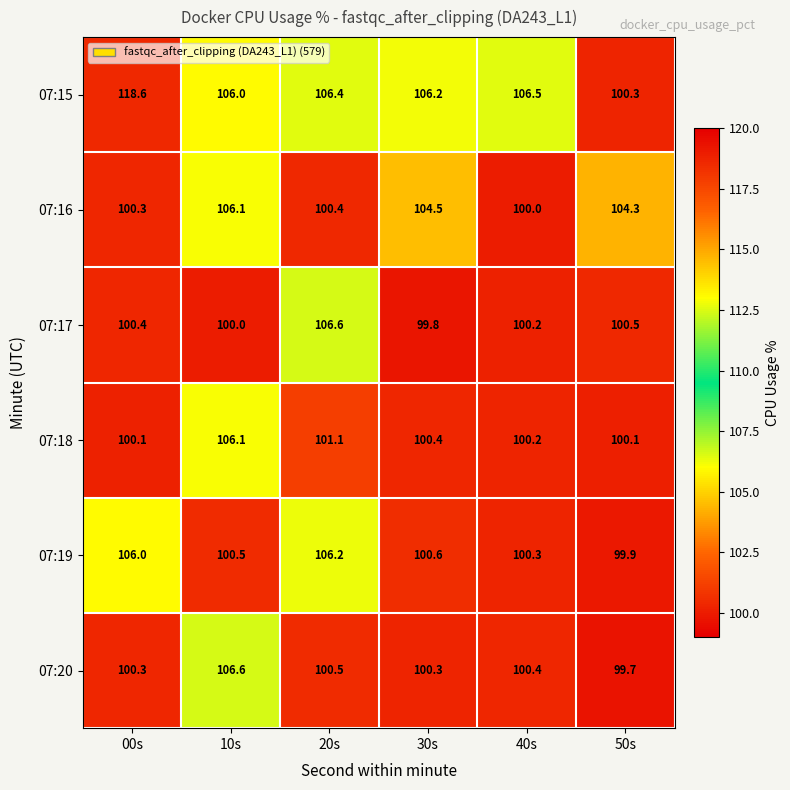

The 07:20 series shows 100.3 at 30s. True or false?

True